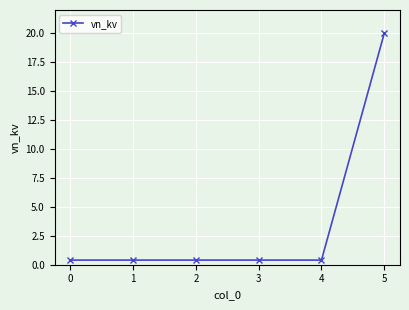

What is the value of the 6th point from the left?

20.0